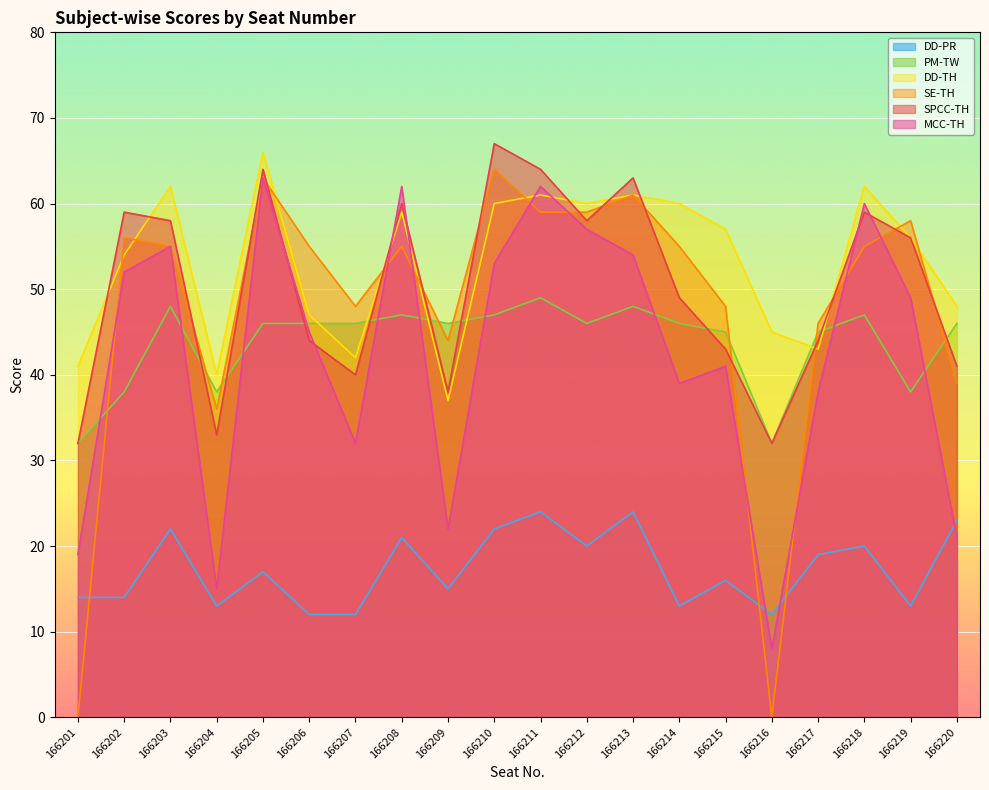

How many times do DD-TH and PM-TW cross each other?

6